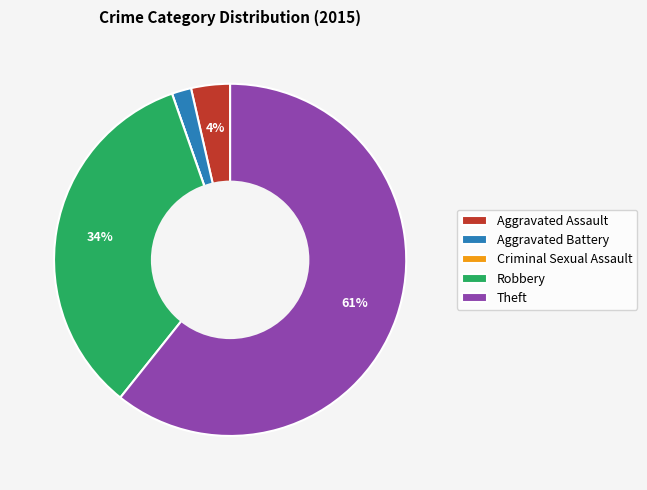

What is the majority slice?

Theft